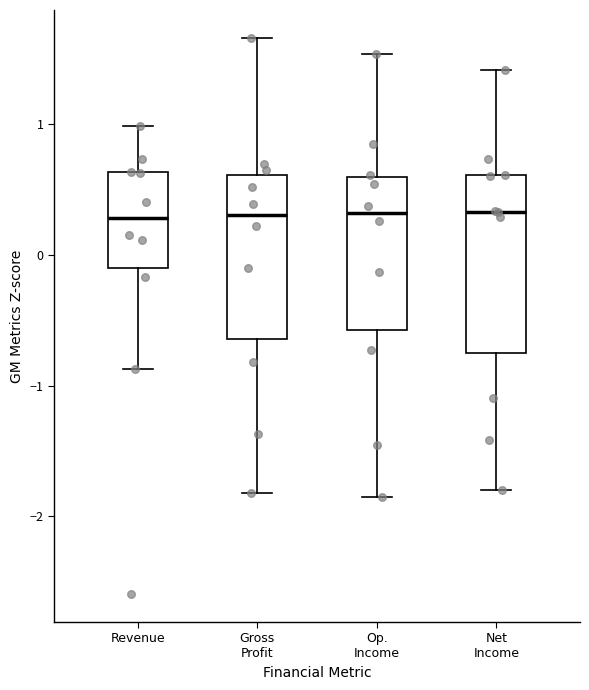

Which box is the tallest, from its lower edge to its upper edge?

Net Income